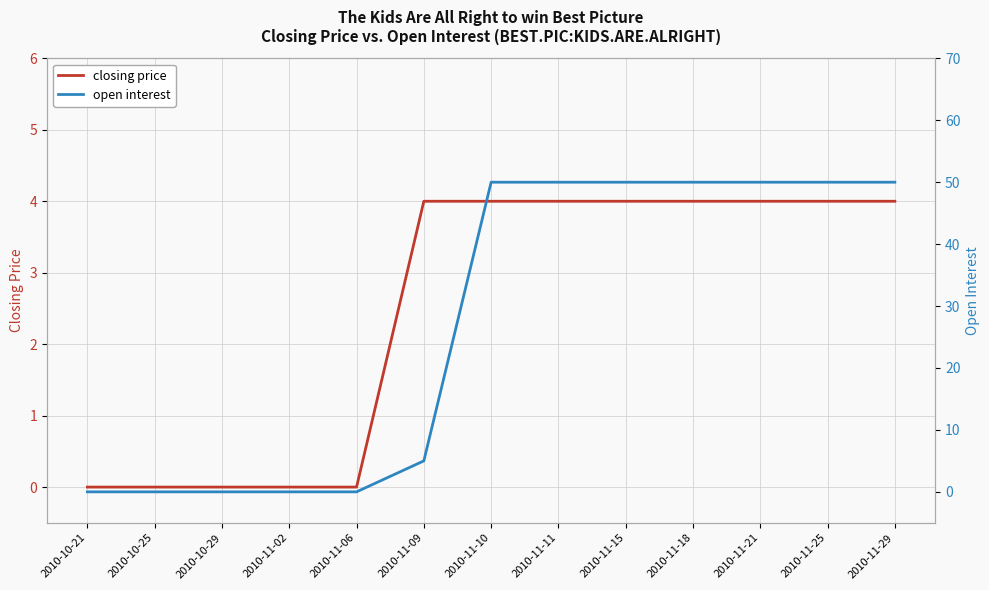

True or false: open interest and closing price intersect in this chart.

False